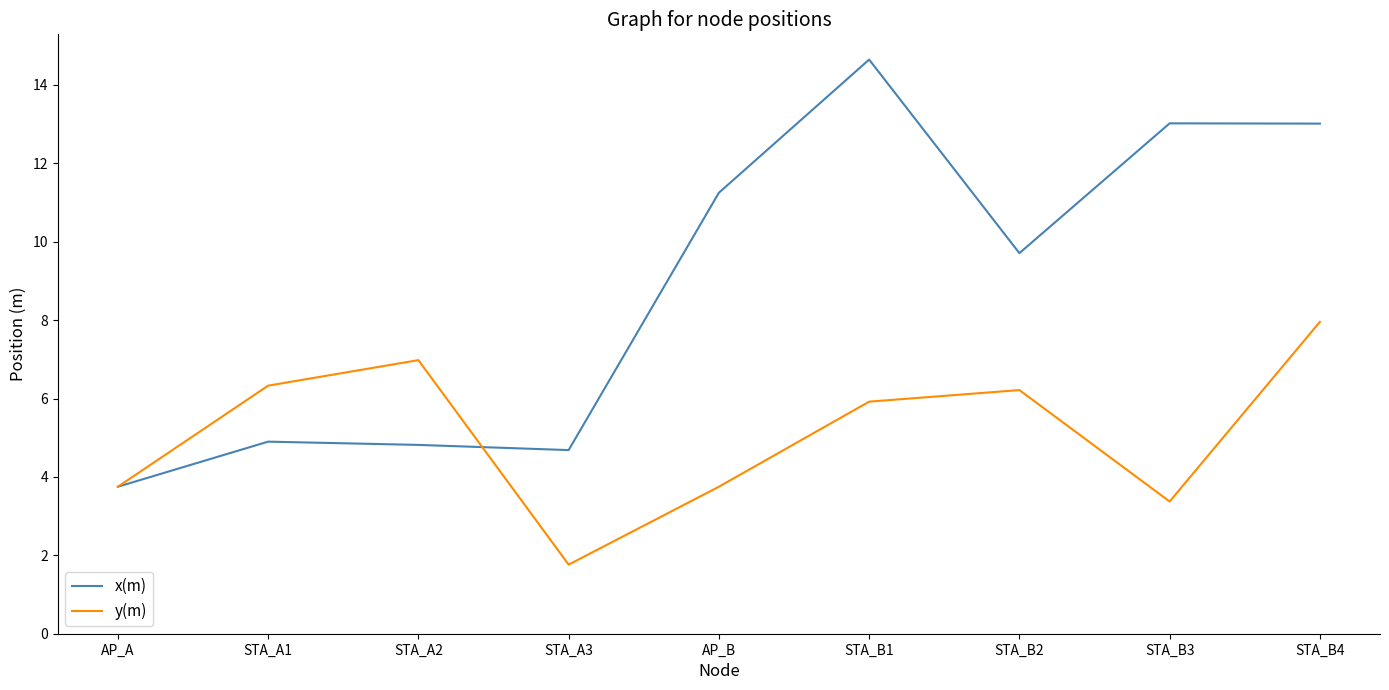

Between AP_B and STA_B4, which series saw the biggest shift?

y(m)